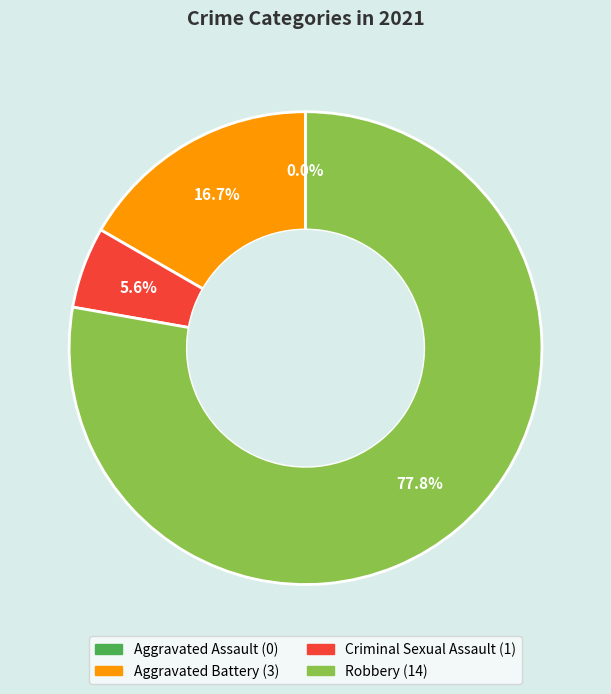

What percentage is the Robbery slice, to the nearest percent?

78%